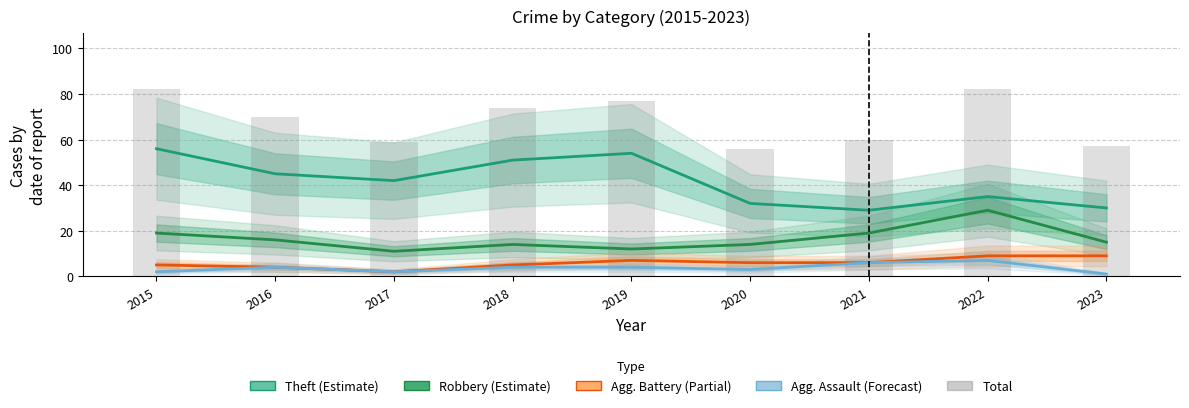

Read the Aggravated Battery (Partial) value at 2018.

5